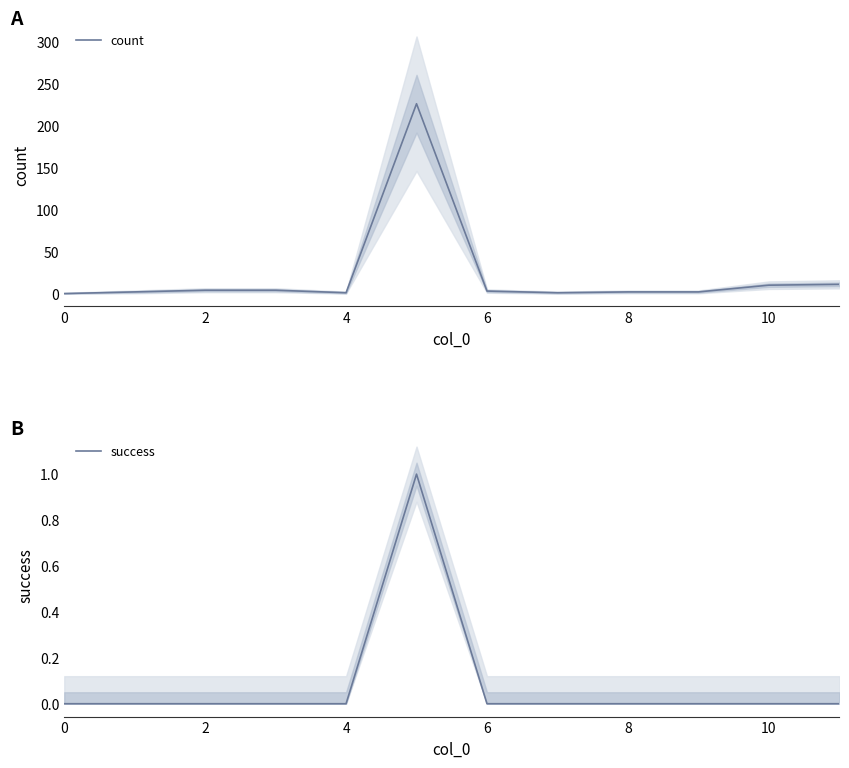

The count series shows 10 at 10. True or false?

True